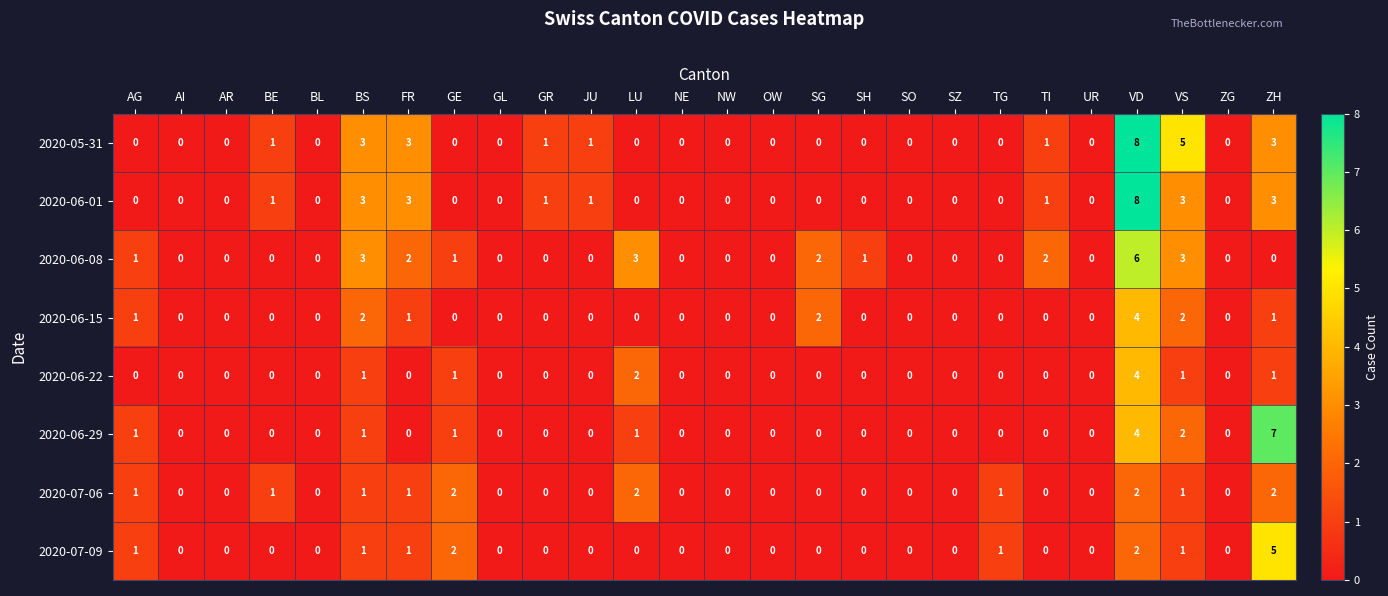

At which category is the sum across all series the highest?

VD